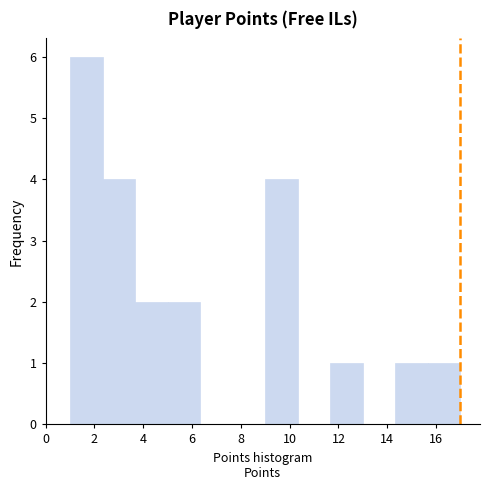

Which range on the x-axis has the tallest bar?

1.0 to 2.4